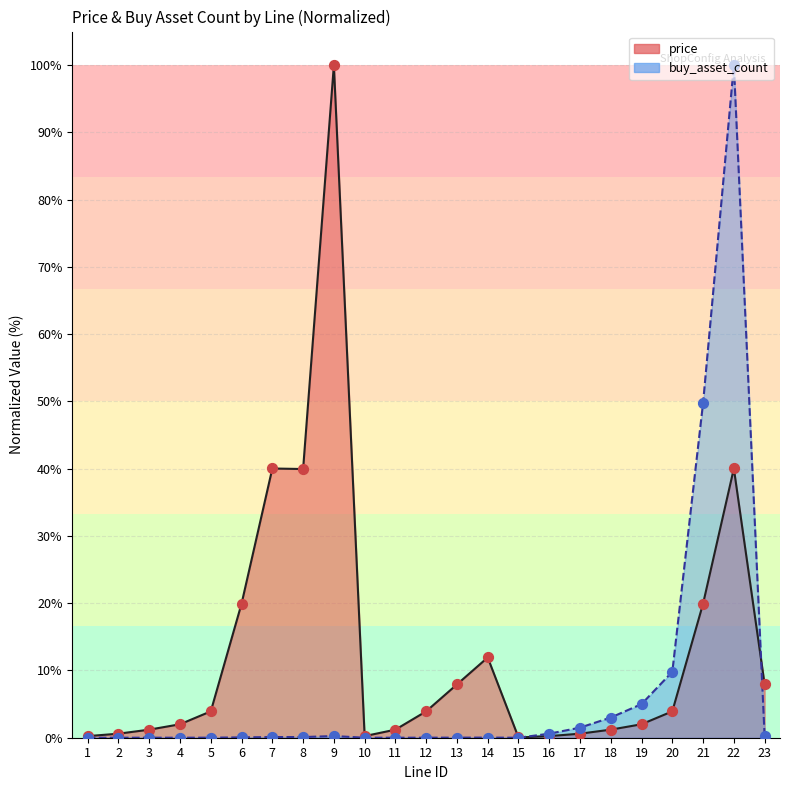

Which series reaches the maximum Y coordinate?

price